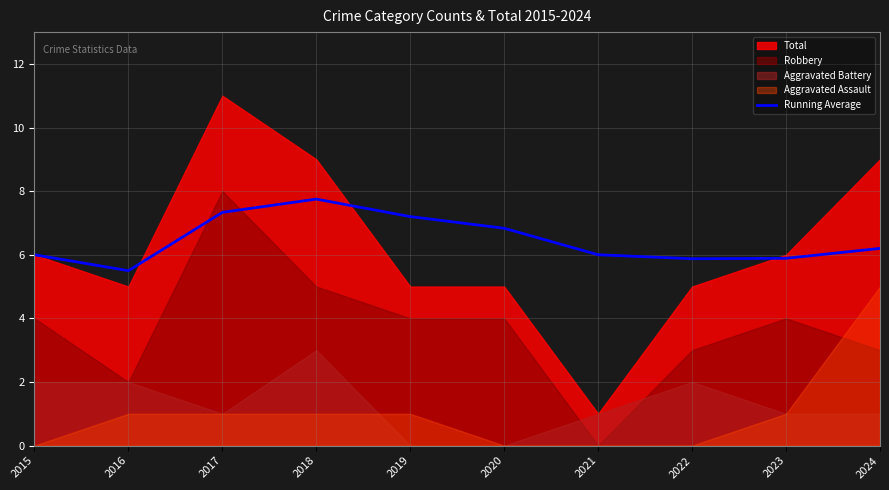

How many values are below 6?

3